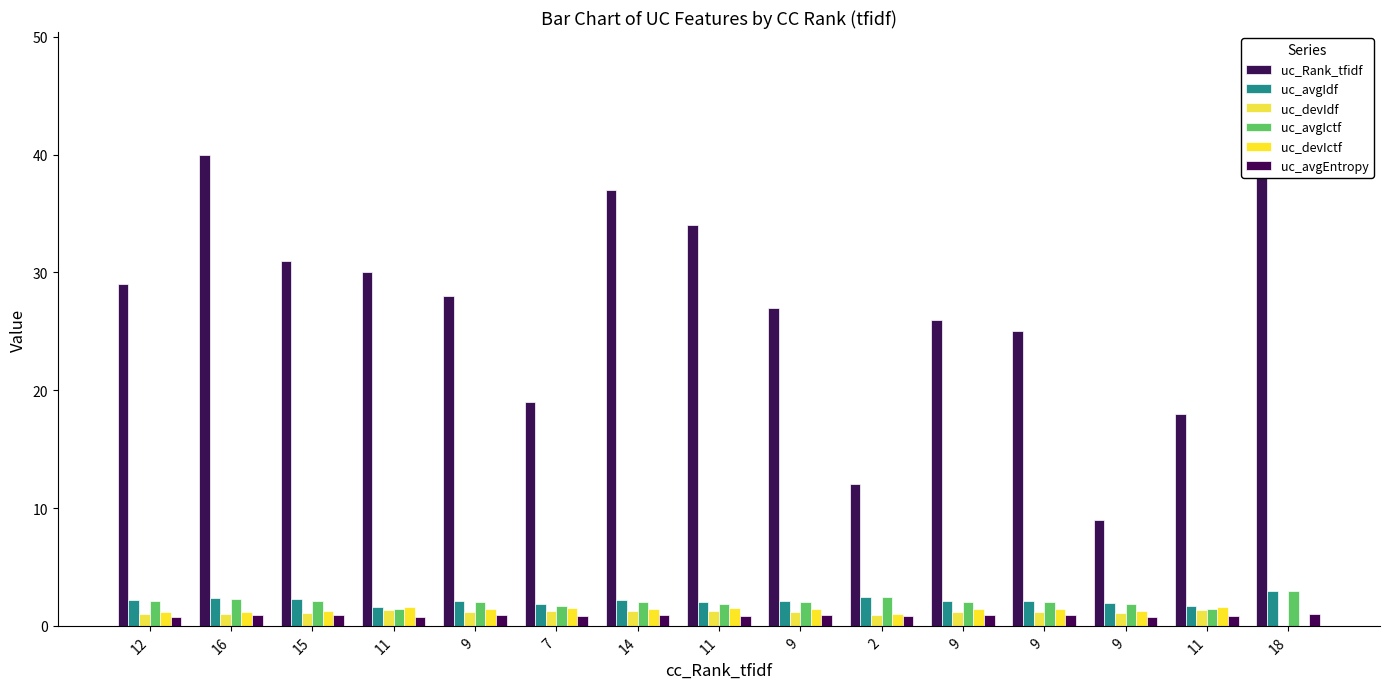

List the labels in order of uc_avgEntropy value, largest first.

18, 14, 9, 9, 9, 9, 16, 15, 2, 11, 7, 11, 12, 11, 9